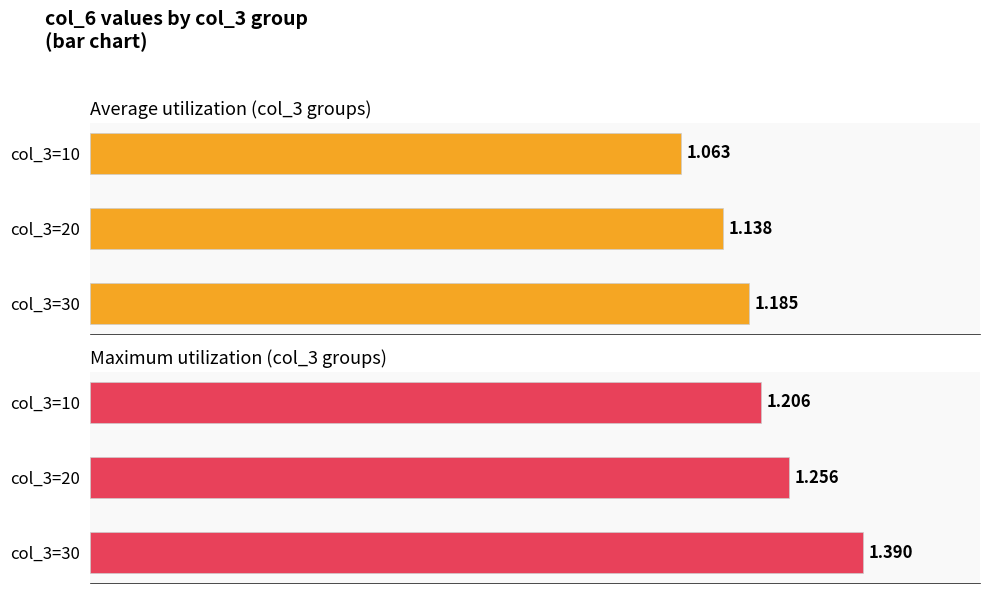

Does the chart contain stacked bars?

No